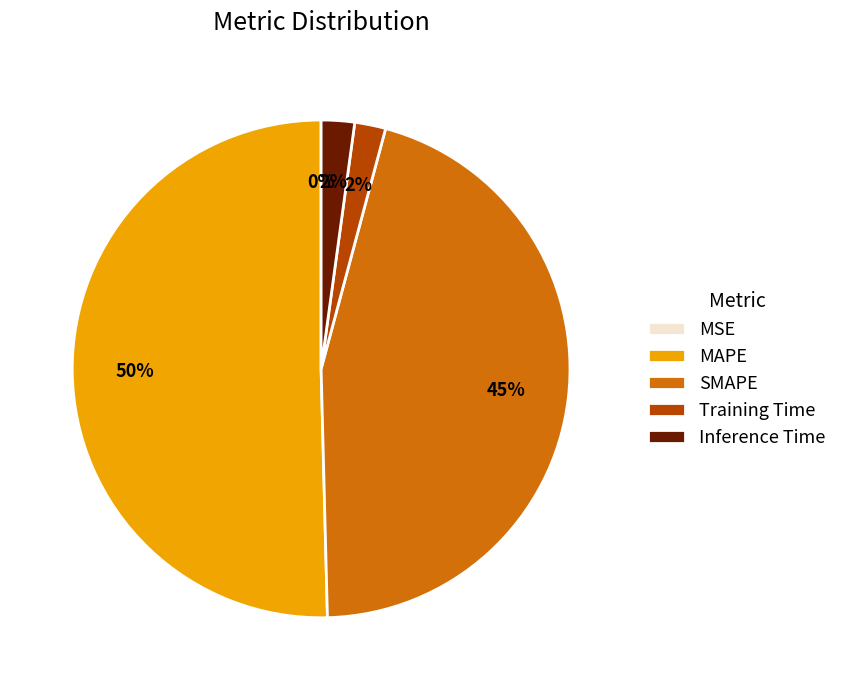

Do Training Time and MAPE together represent more than half of the pie?

Yes